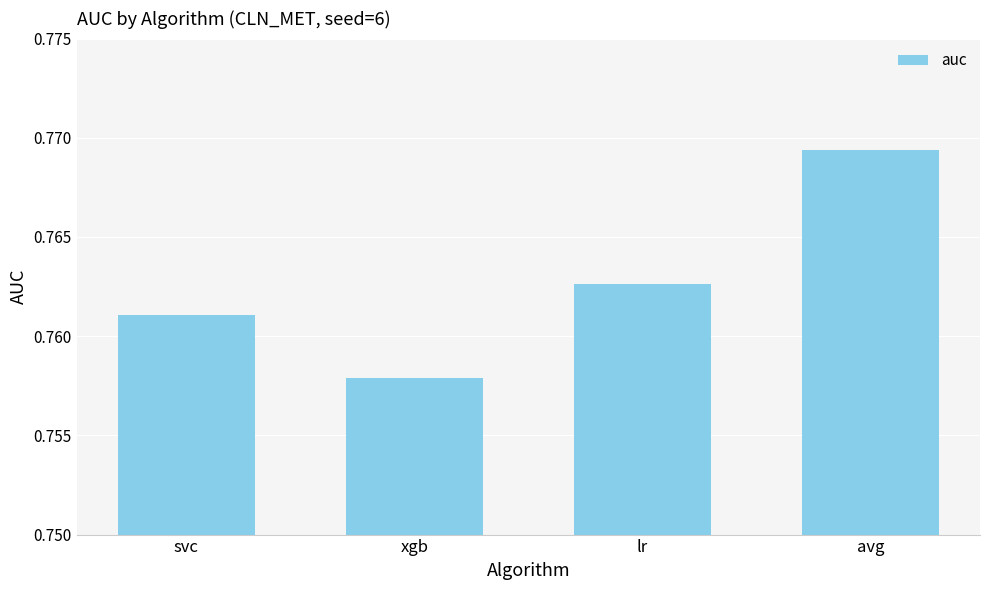

At which label is the value closest to 0?

xgb